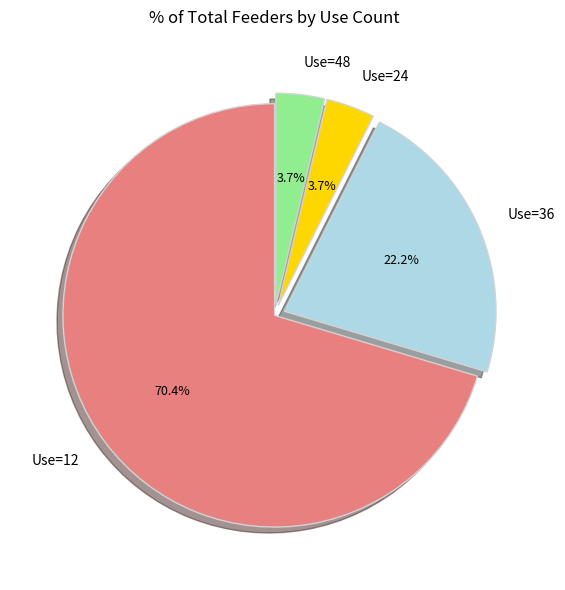

Is there a majority slice in this chart?

Yes